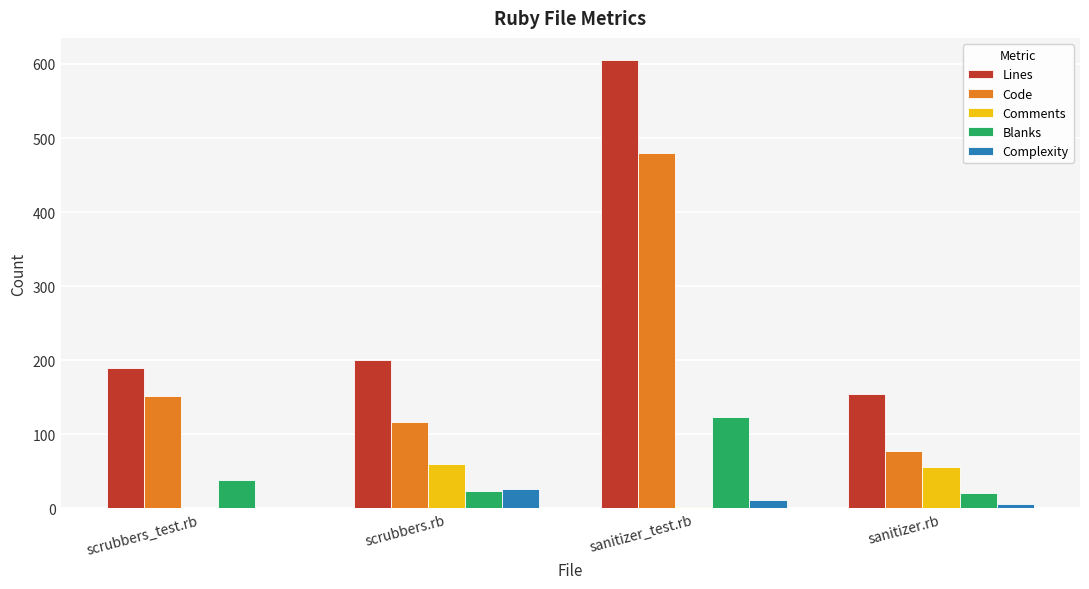

What is the sum of all Comments values?

118